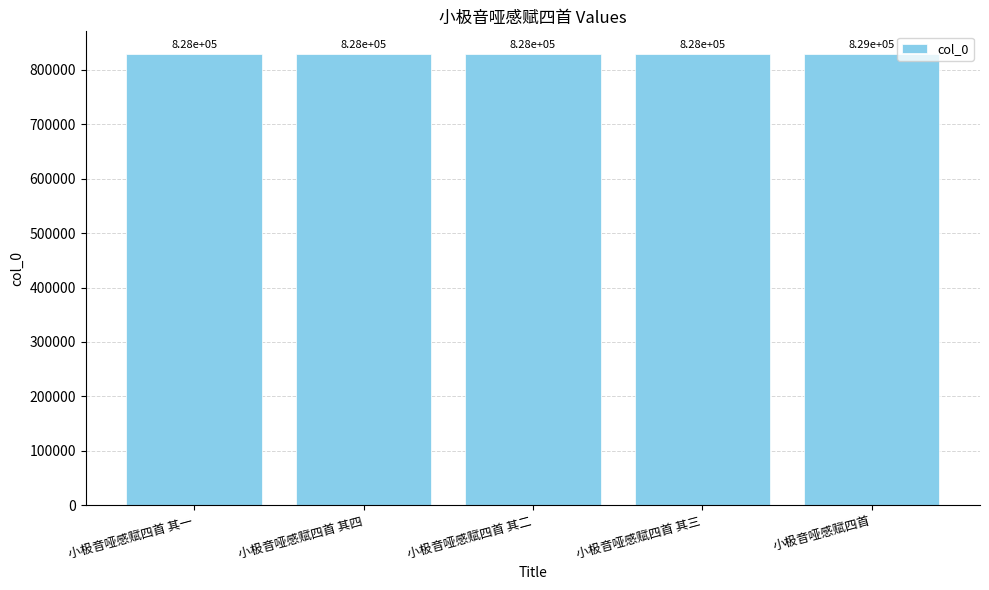

Which category has the lowest value across all series?

小极音哑感赋四首 其一